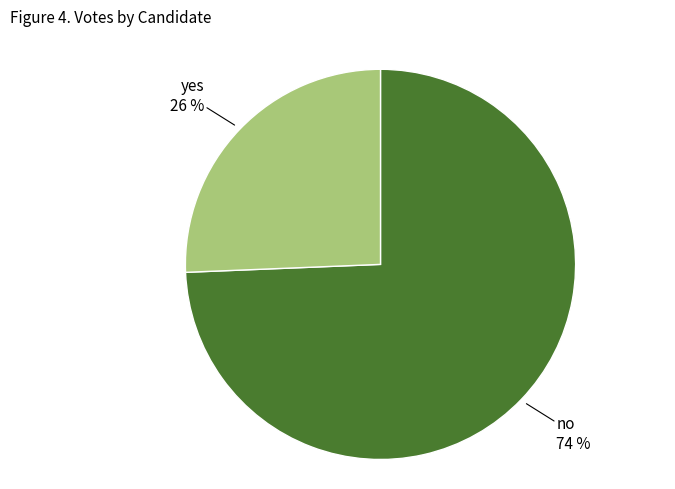

What is the largest slice in the pie chart?

no